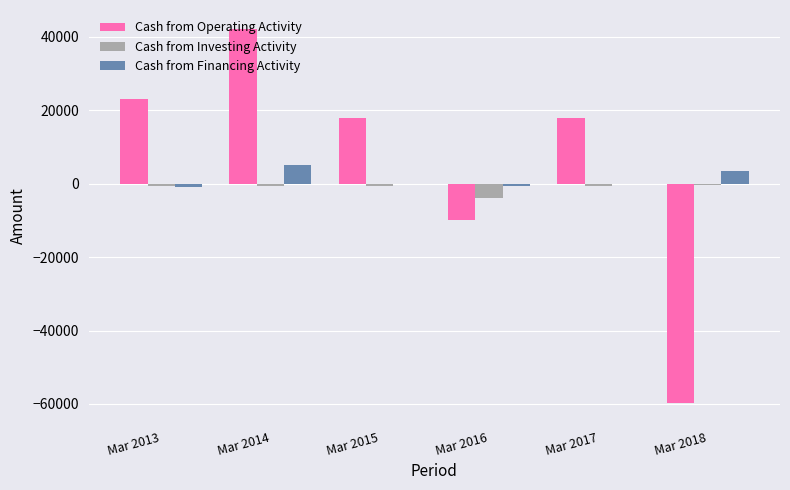

Which label corresponds to the largest value in the chart?

Mar 2014